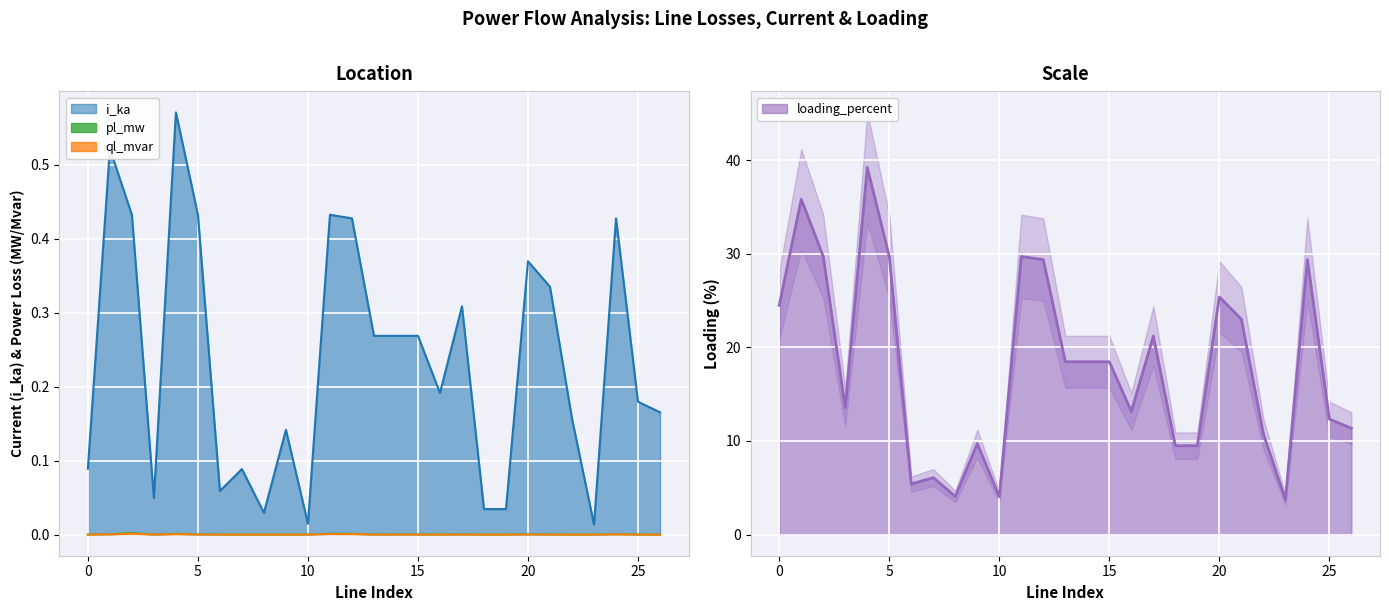

What is the spread (max minus min) of values at 15?

18.5